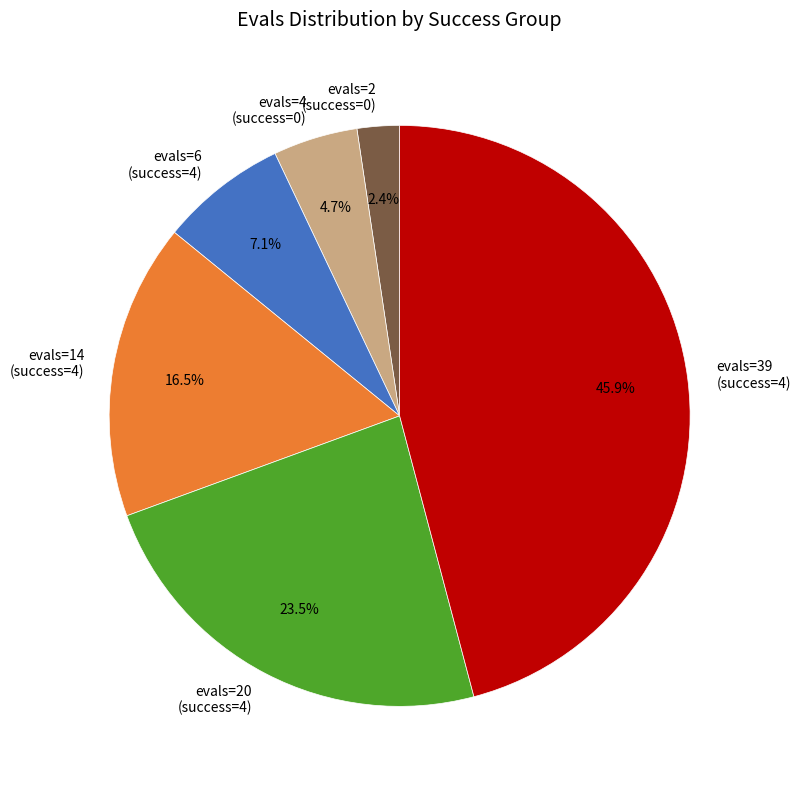

Is the sum of evals=14 (success=4) and evals=20 (success=4) greater than half?

No